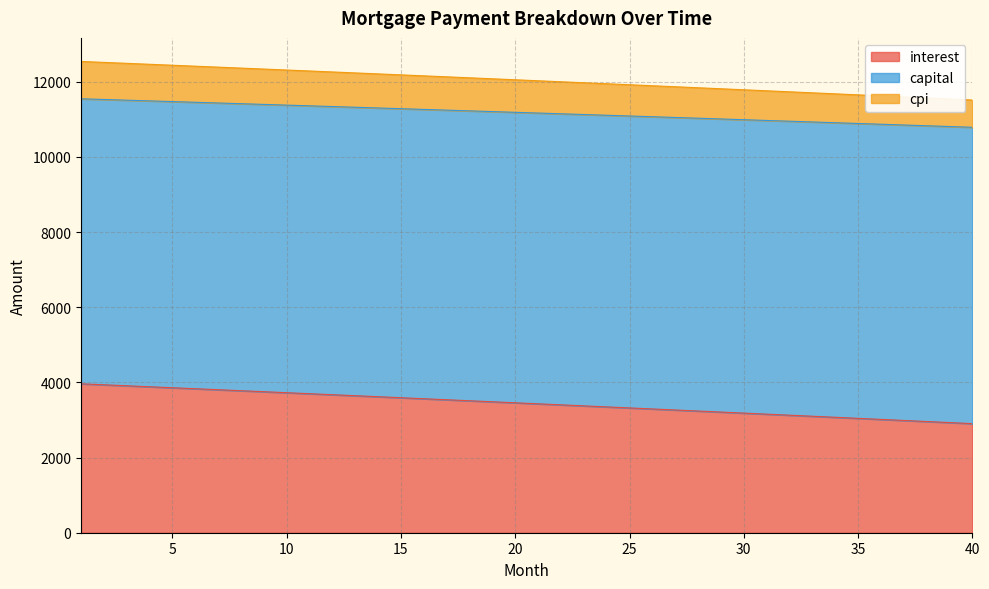

Which series changed the most between 2 and 18?

interest